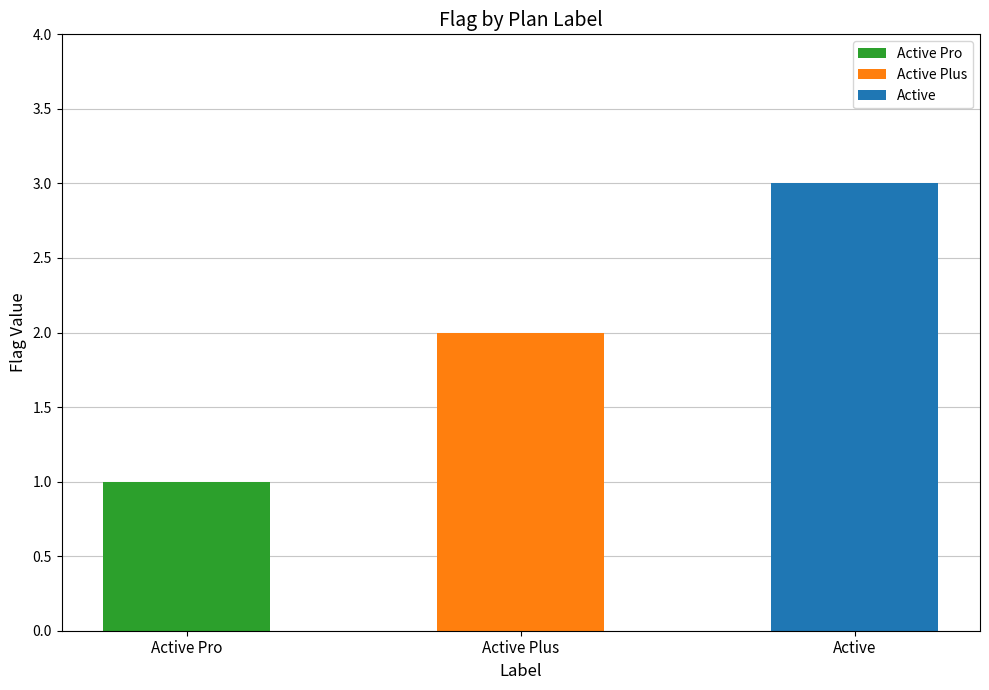

What is the maximum value shown in the chart?

3